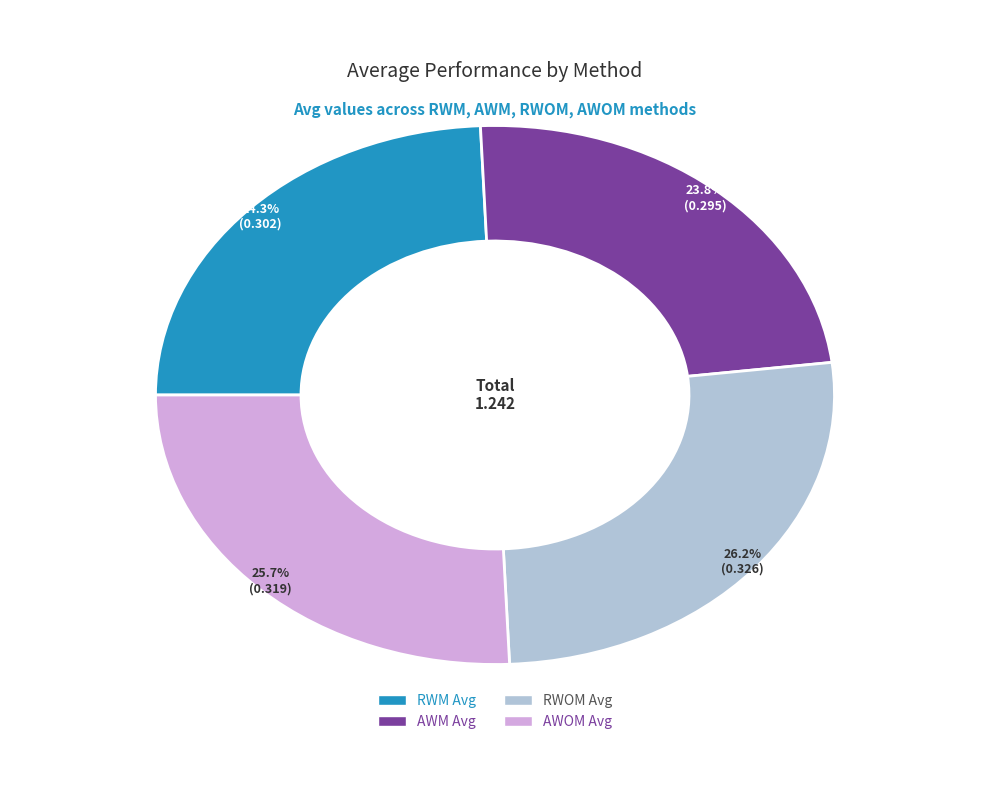

Which slice is the smallest?

AWM Avg